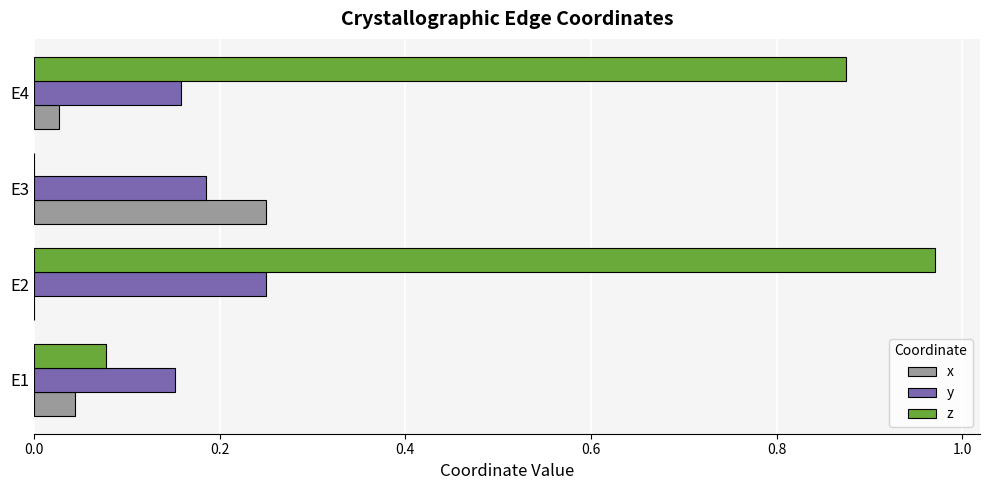

What is the sum of the y values at E3 and E4?

0.3